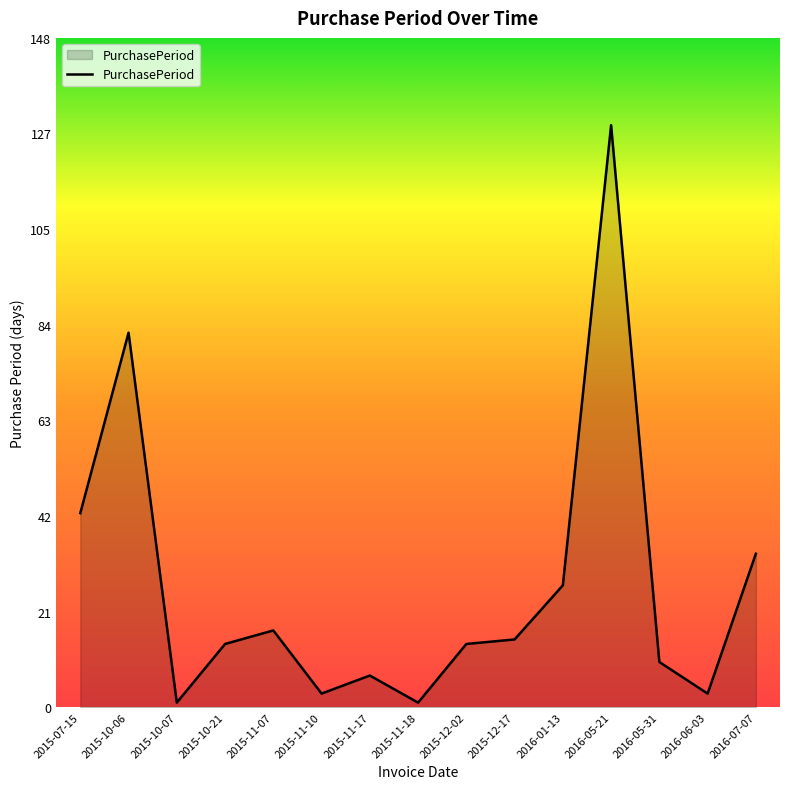

The chart shows a value of 1 at 2015-10-07. True or false?

True